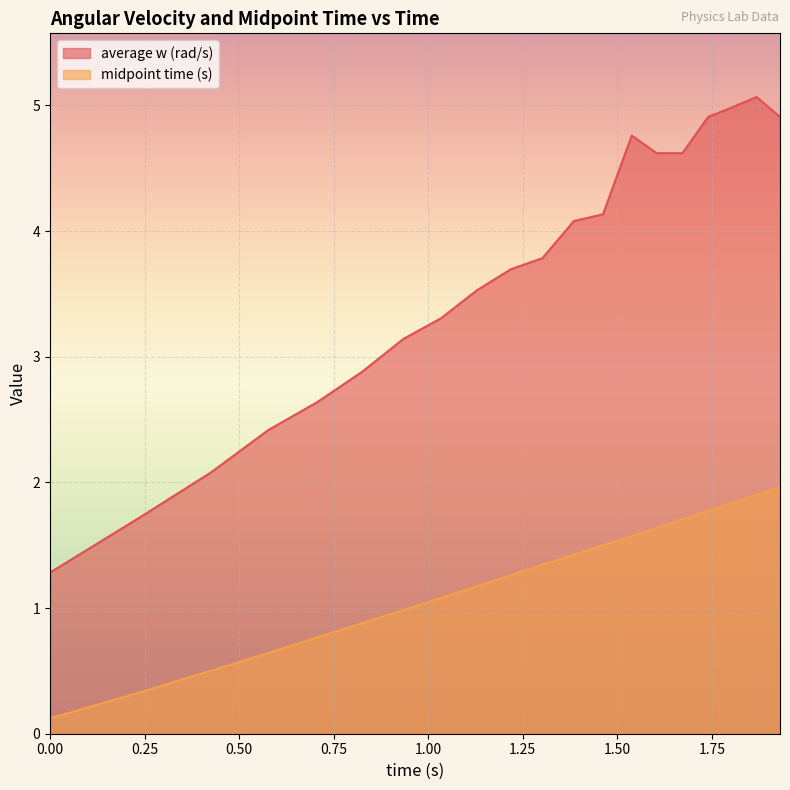

Between 1.385 and 1.868, which series saw the biggest shift?

average w (rad/s)